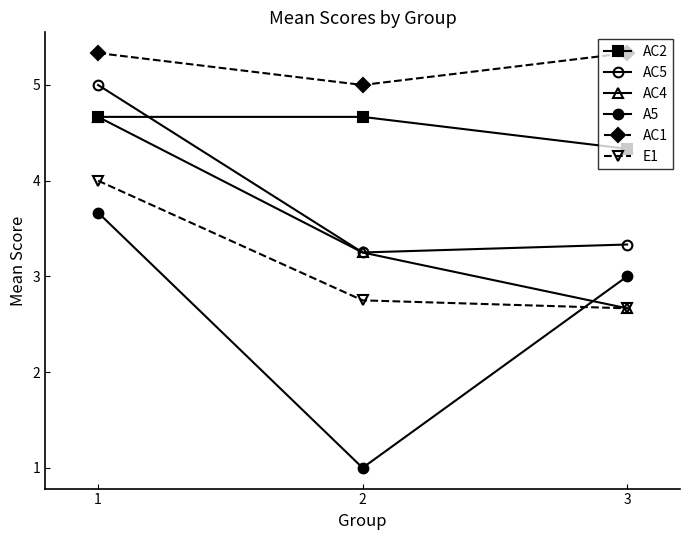

Reading left to right, transcribe all the data shown in this chart.

AC2: 4.7	4.7	4.3
AC5: 5.0	3.2	3.3
AC4: 4.7	3.2	2.7
A5: 3.7	1.0	3.0
AC1: 5.3	5.0	5.3
E1: 4.0	2.8	2.7